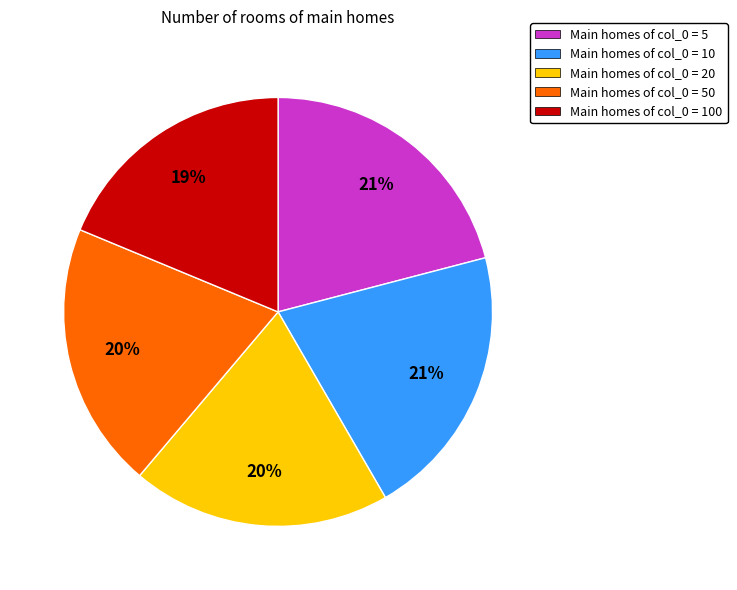

The Main homes of col_0 = 10 slice represents 15% of the pie. True or false?

False